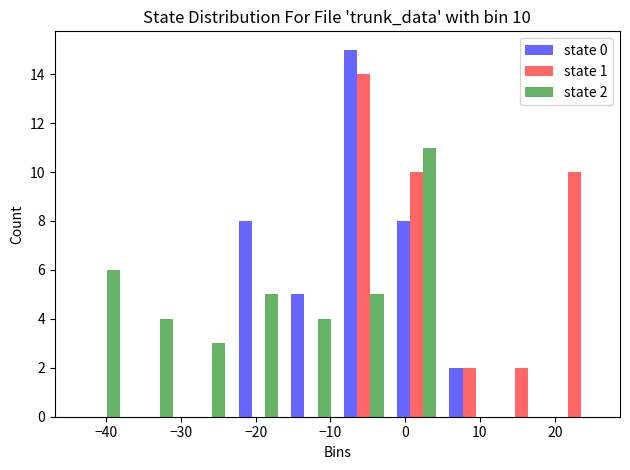

In the state 1 series, which range on the x-axis has the tallest bar?

-9 to -2